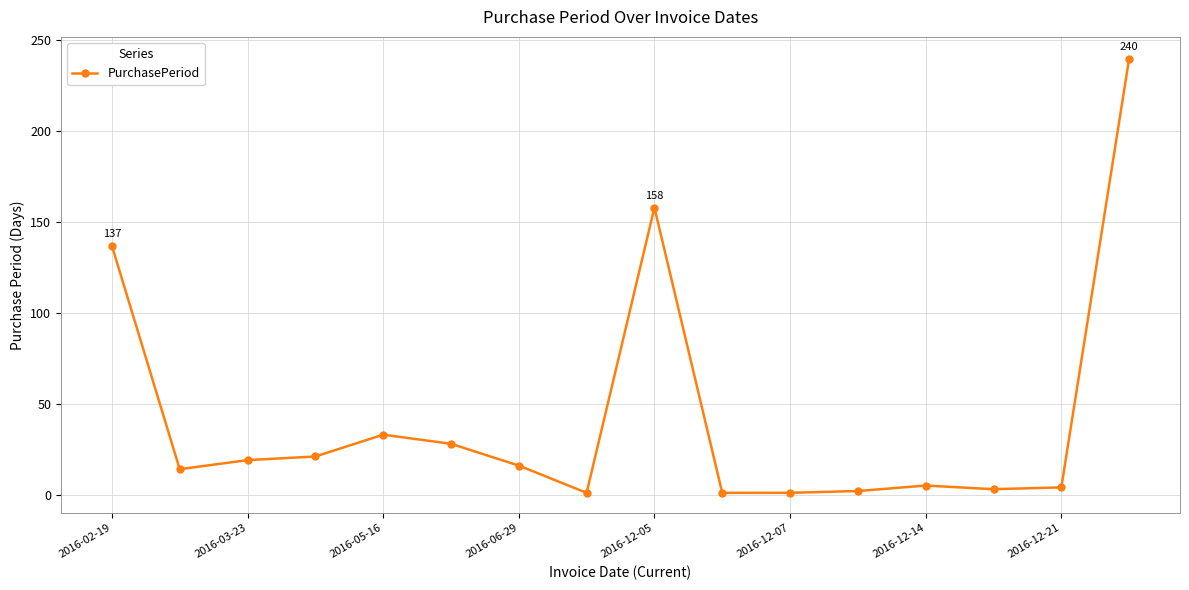

True or false: the data has more than 2 interior local peaks.

True